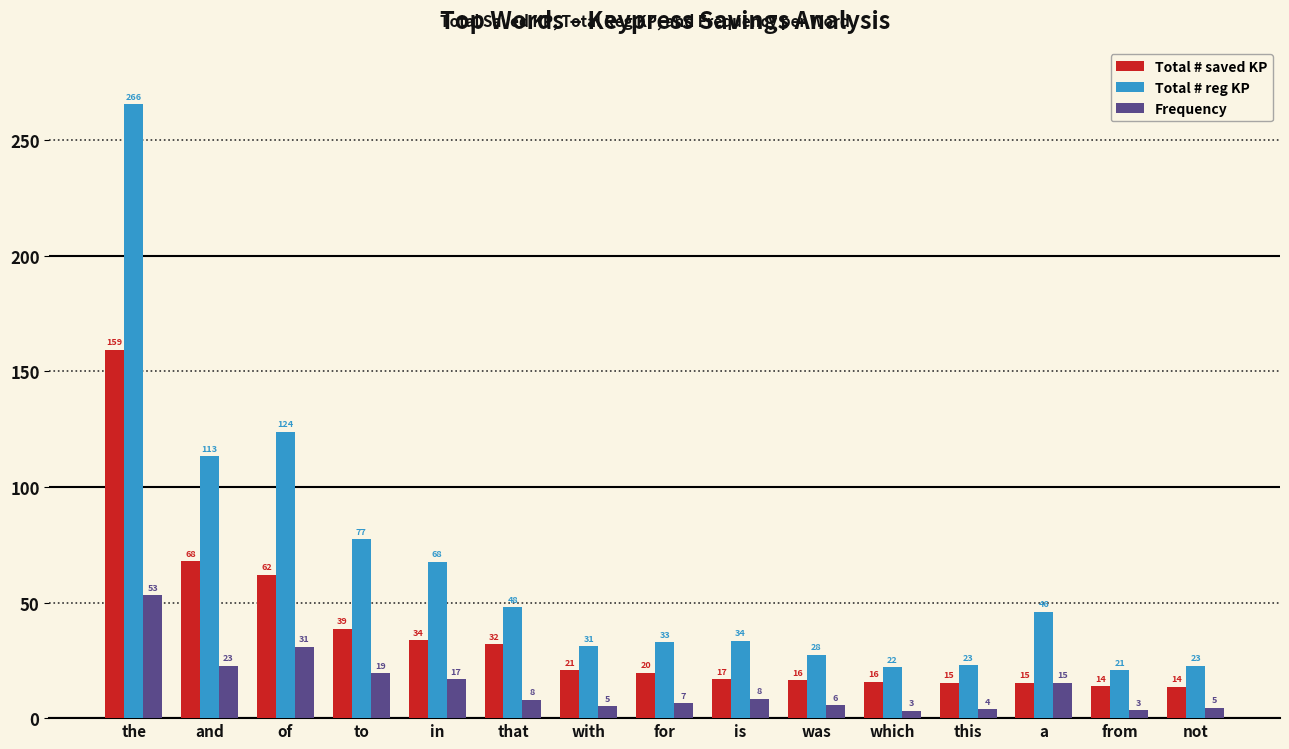

What are all the series names shown in the legend?

Total # saved KP, Total # reg KP, Frequency